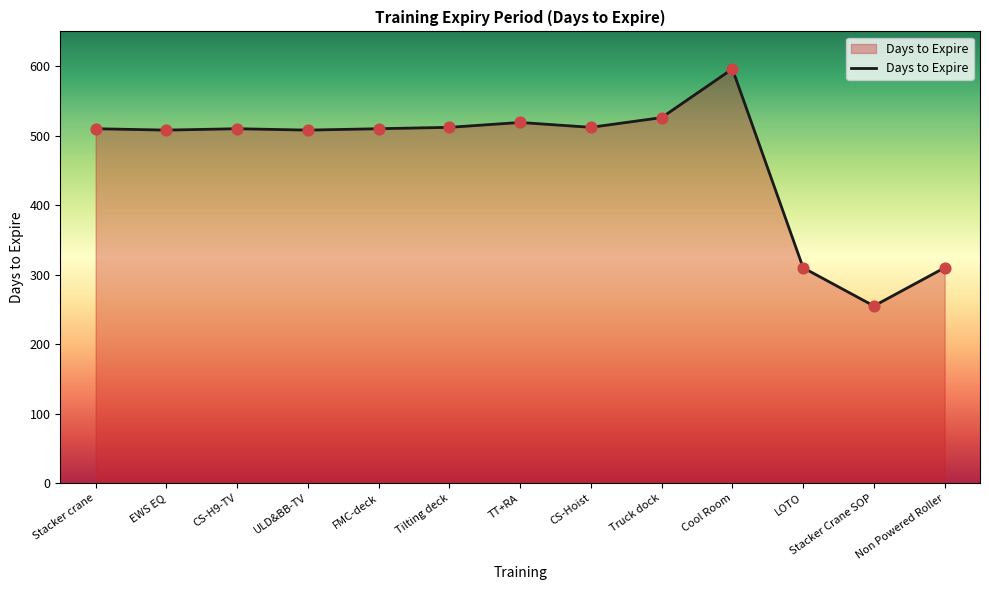

Approximately how many times larger is the value at Tilting deck compared to CS-H9-TV?

1.0